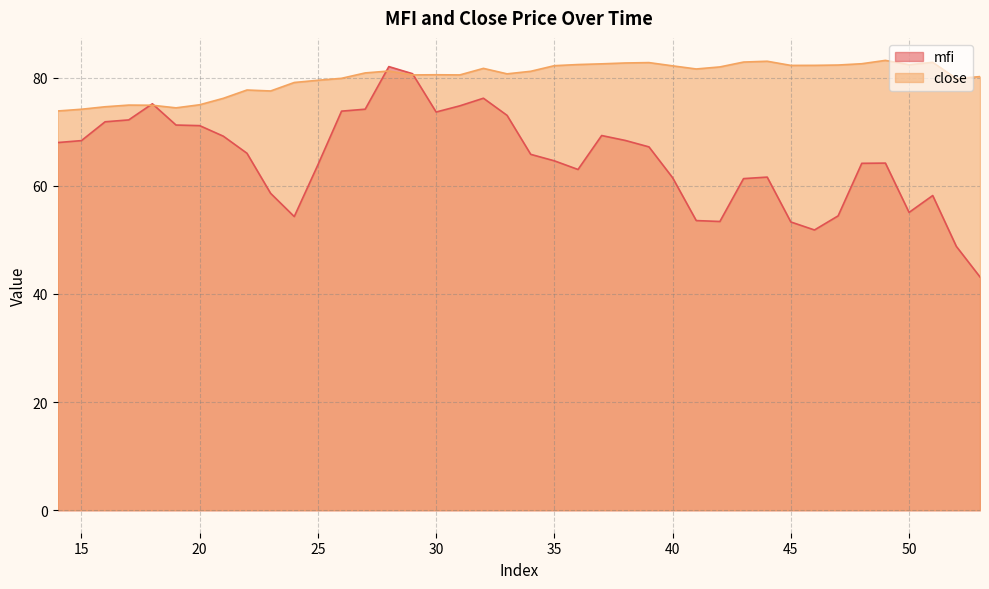

Which series has the largest total across all categories?

close